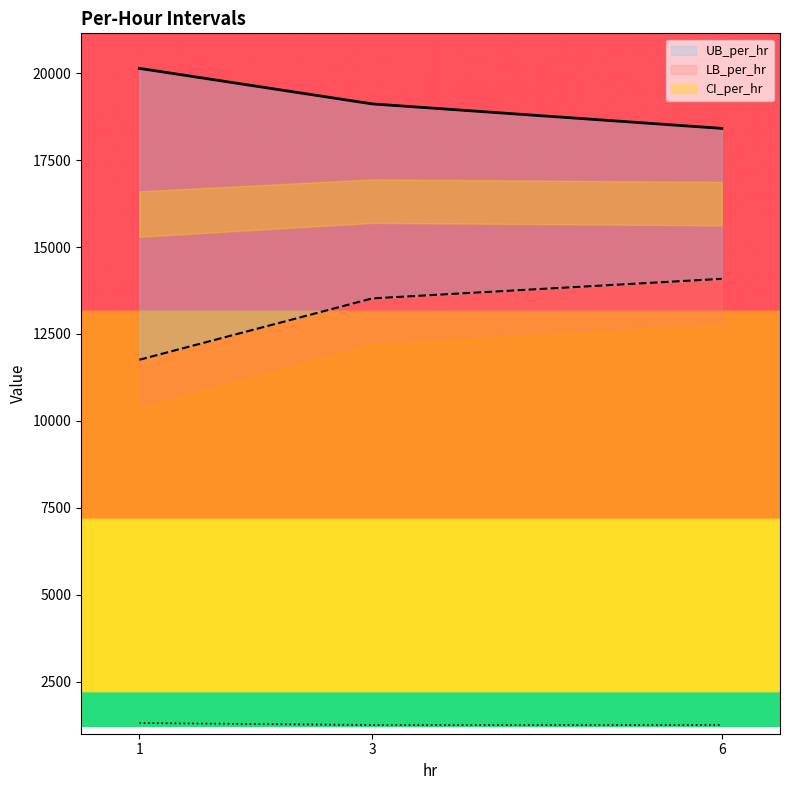

List the series in order of their peak value, lowest first.

CI_per_hr, LB_per_hr, UB_per_hr